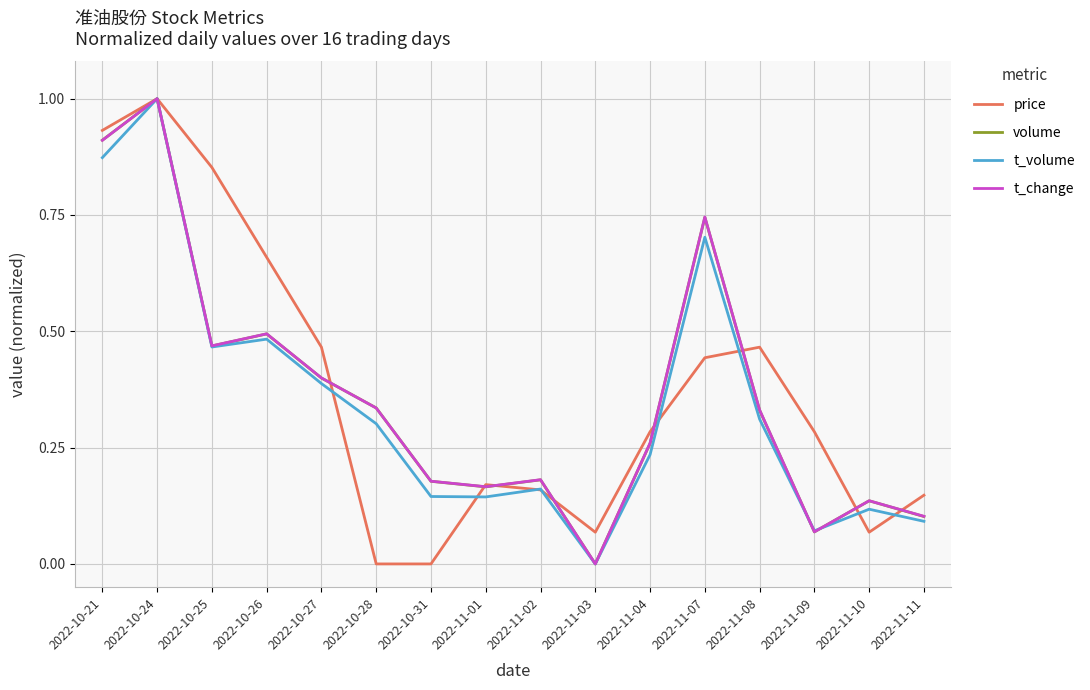

What is the sum of all volume values?

5.8